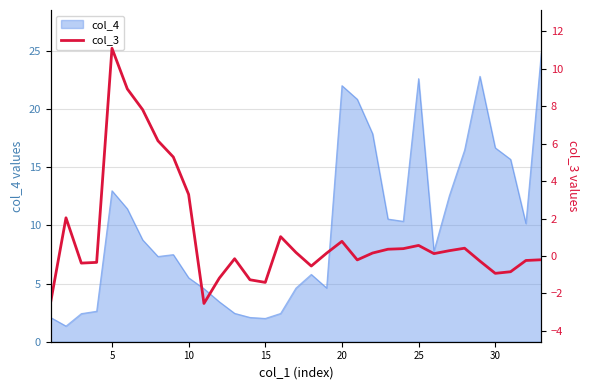

What is the maximum value for col_4?

24.8